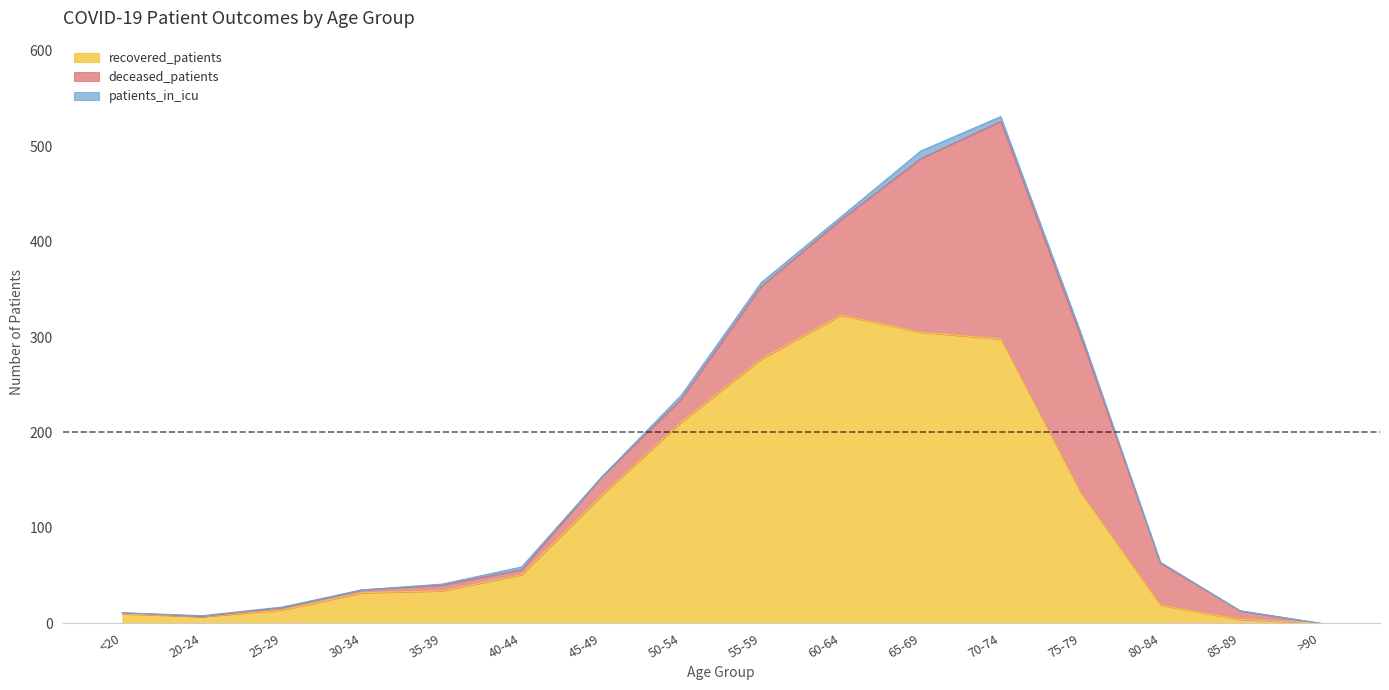

Rank the series at 35-39 from highest to lowest value.

recovered_patients, deceased_patients, patients_in_icu